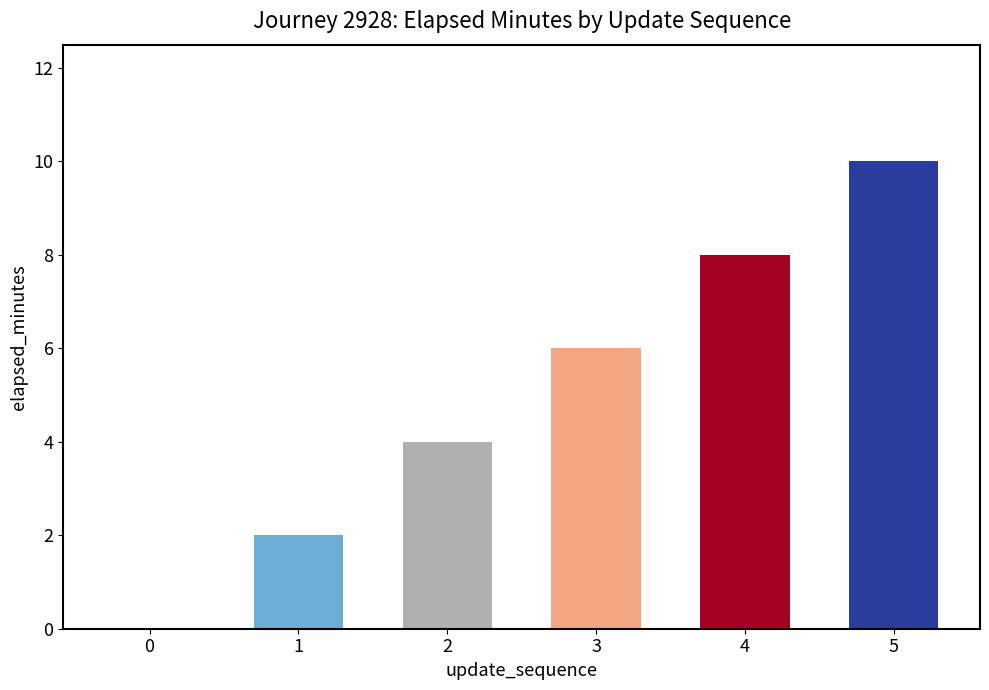

What is the ratio of the value at 5 to the value at 4?

1.2